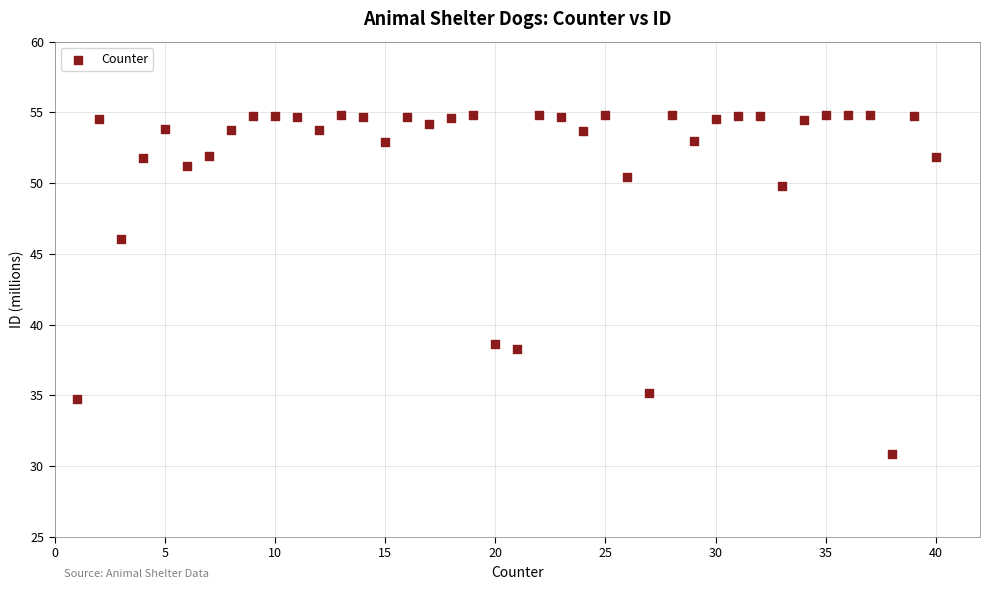

What is the range of X values (max minus min)?

39.0